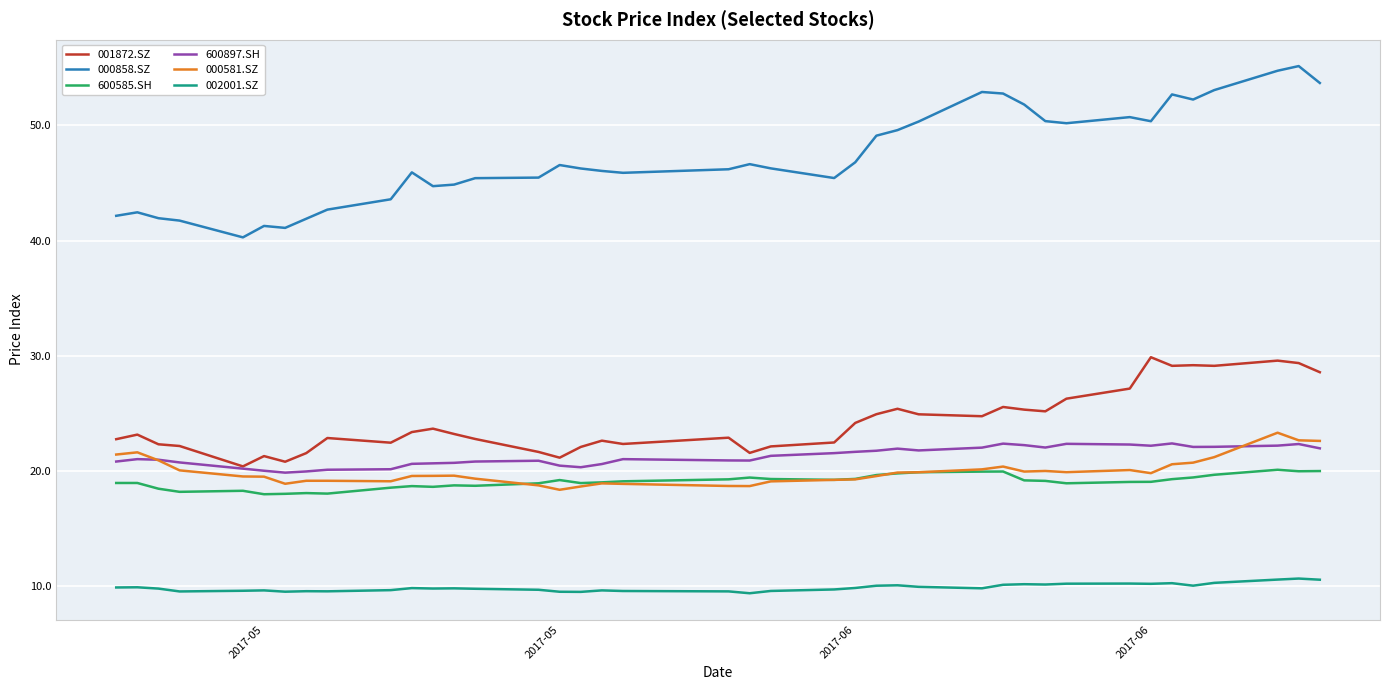

What is the maximum value for 600897.SH?

22.4